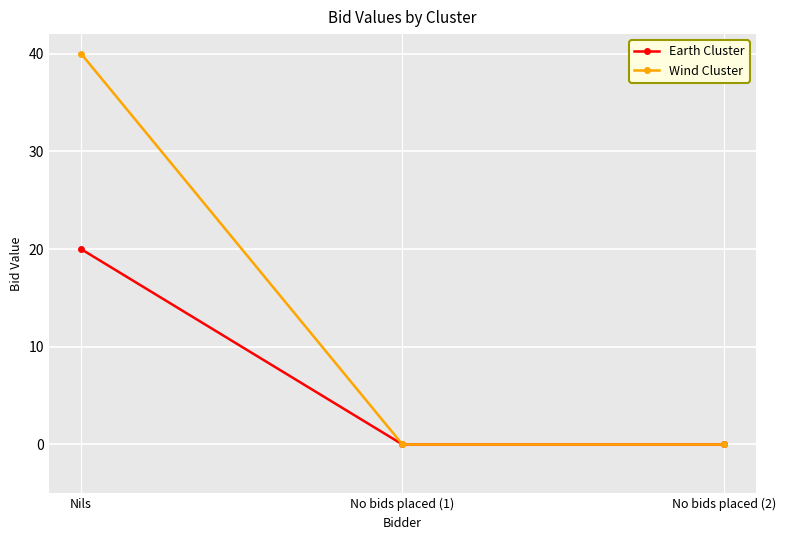

Rank the series by their average value, from highest to lowest.

Wind Cluster, Earth Cluster